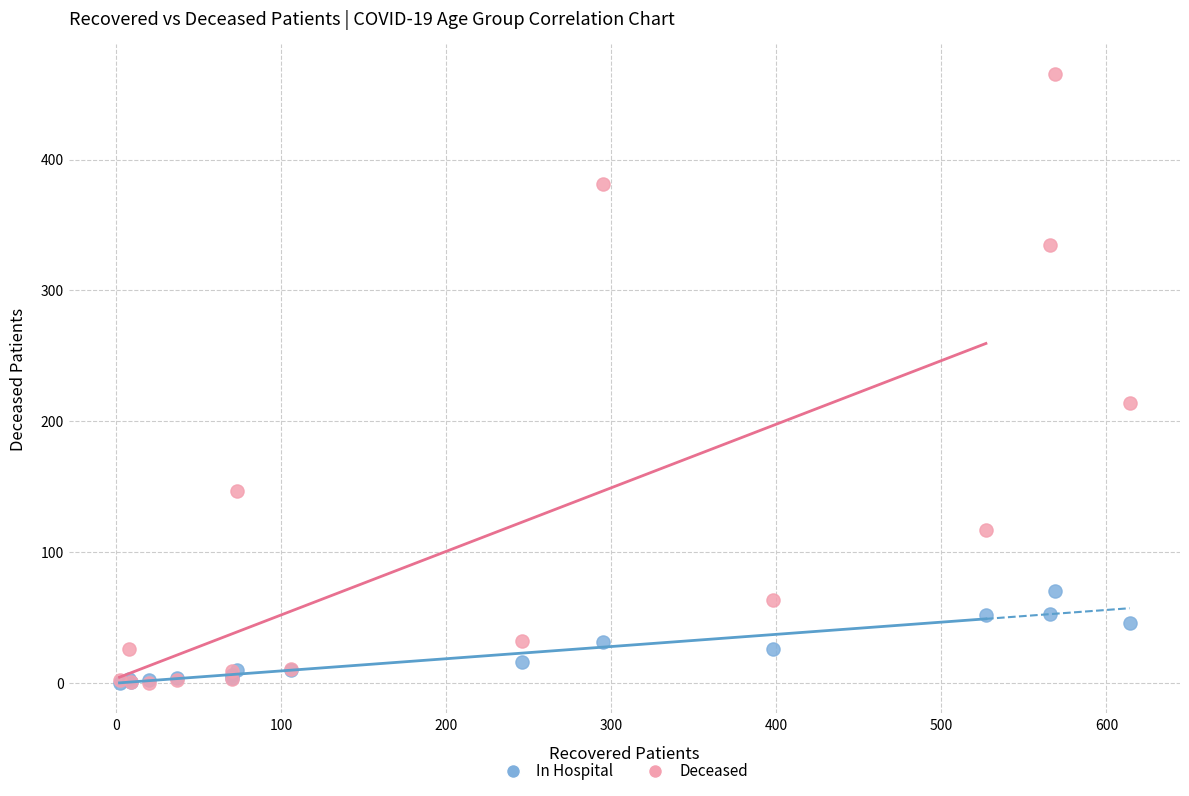

In the Deceased series, what Y value is closest to 232?

214